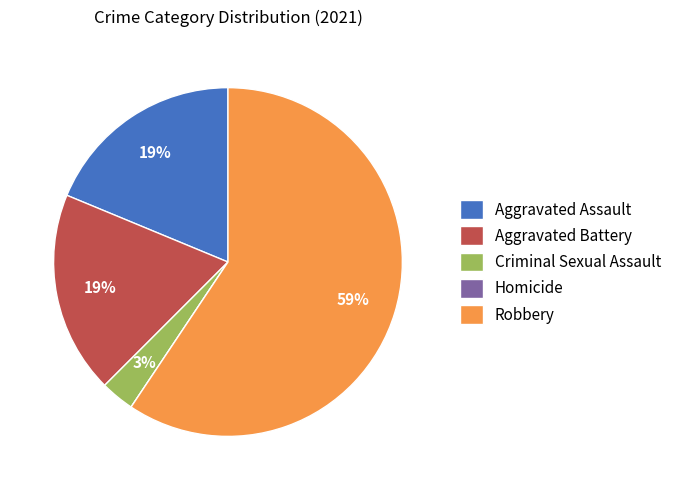

The Aggravated Assault slice represents 12% of the pie. True or false?

False